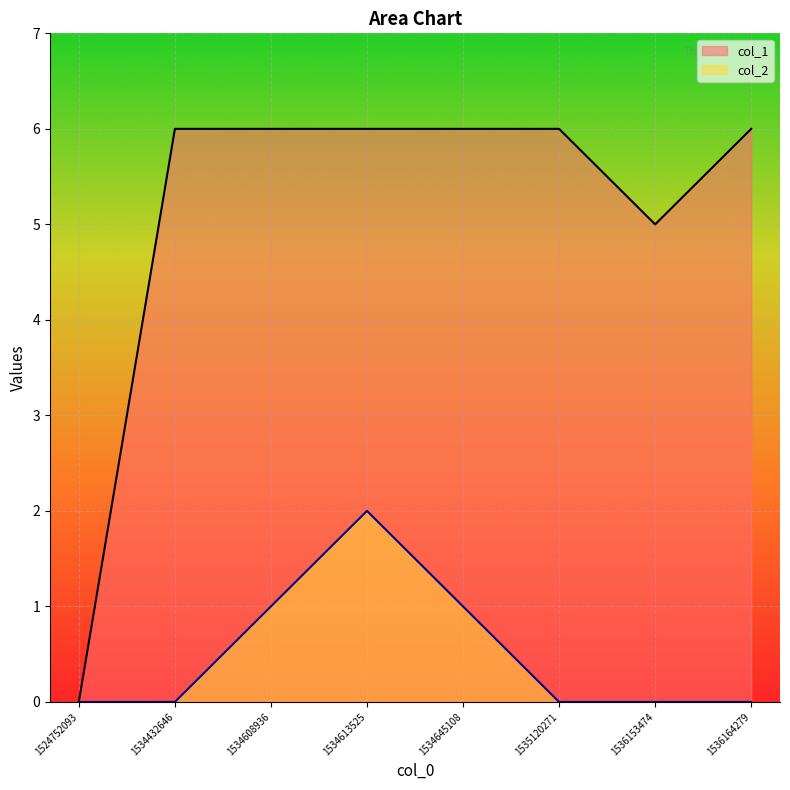

Count the number of data series in this chart.

2